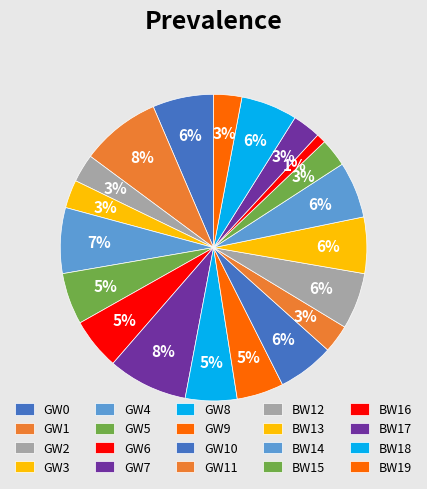

Between GW0 and GW4, which is larger?

GW4